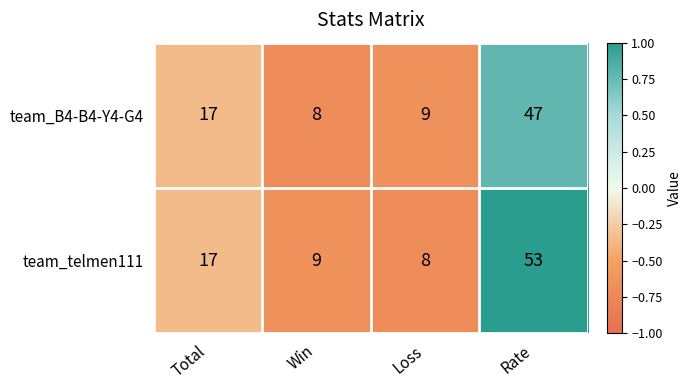

List the series in order of their overall mean, highest first.

team_telmen111, team_B4-B4-Y4-G4